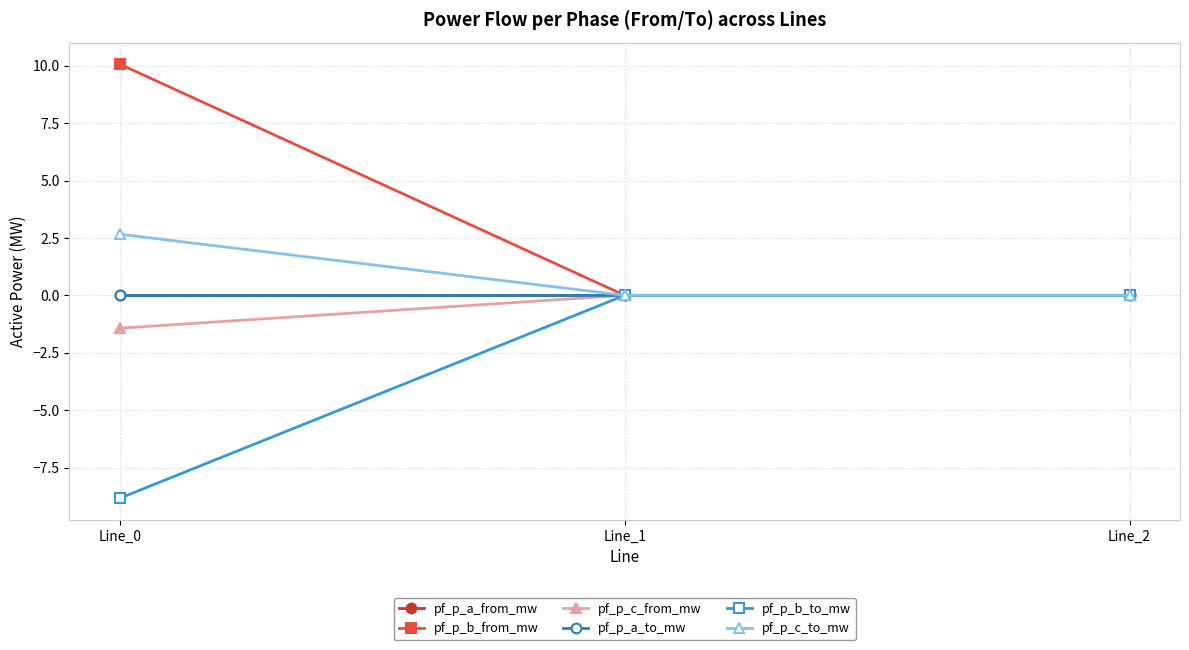

Does the chart have visible grid lines?

Yes